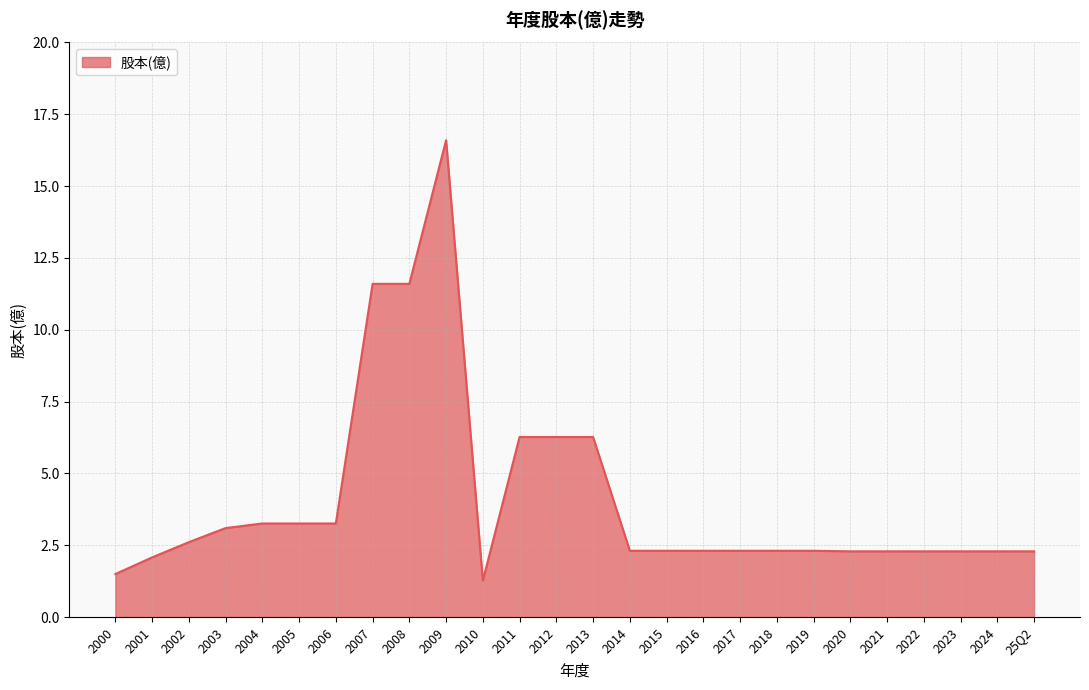

How many lines are shown in the chart?

1